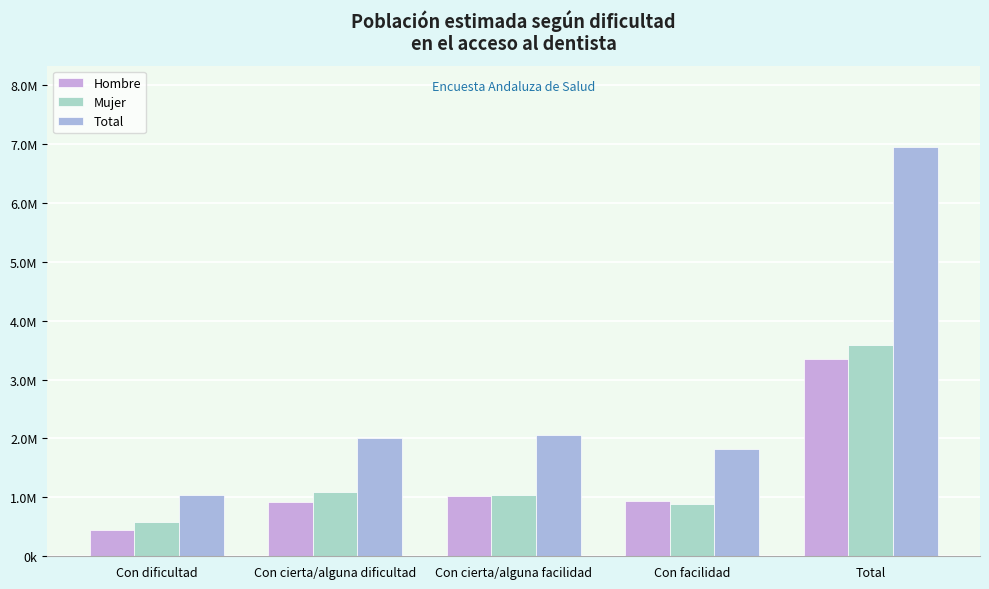

Is it true that Hombre equals 1812968 at Total?

False